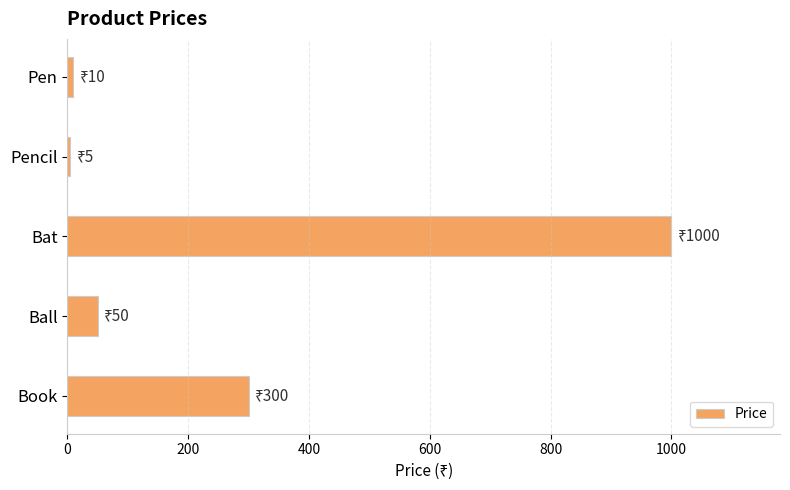

Reading top to bottom, transcribe all the data shown in this chart.

Pen=10	Pencil=5	Bat=1000	Ball=50	Book=300